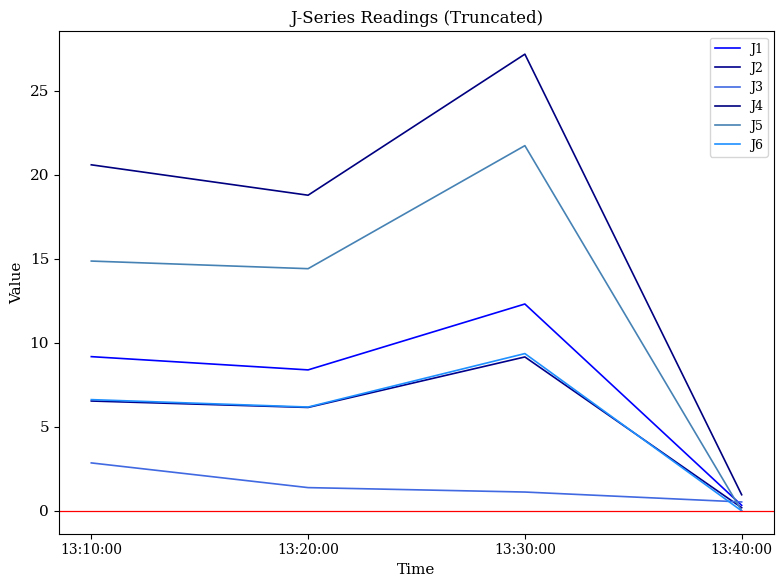

True or false: J2 has a value of 0.2 at 13:40:00.

True